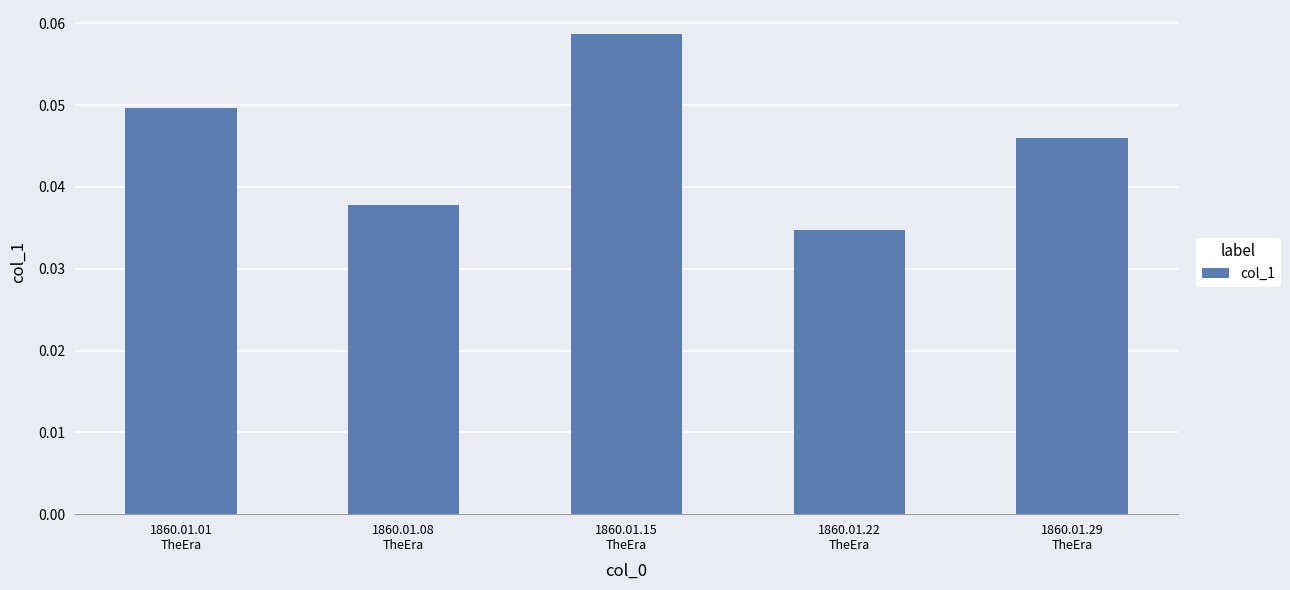

How many bars are there in total?

5